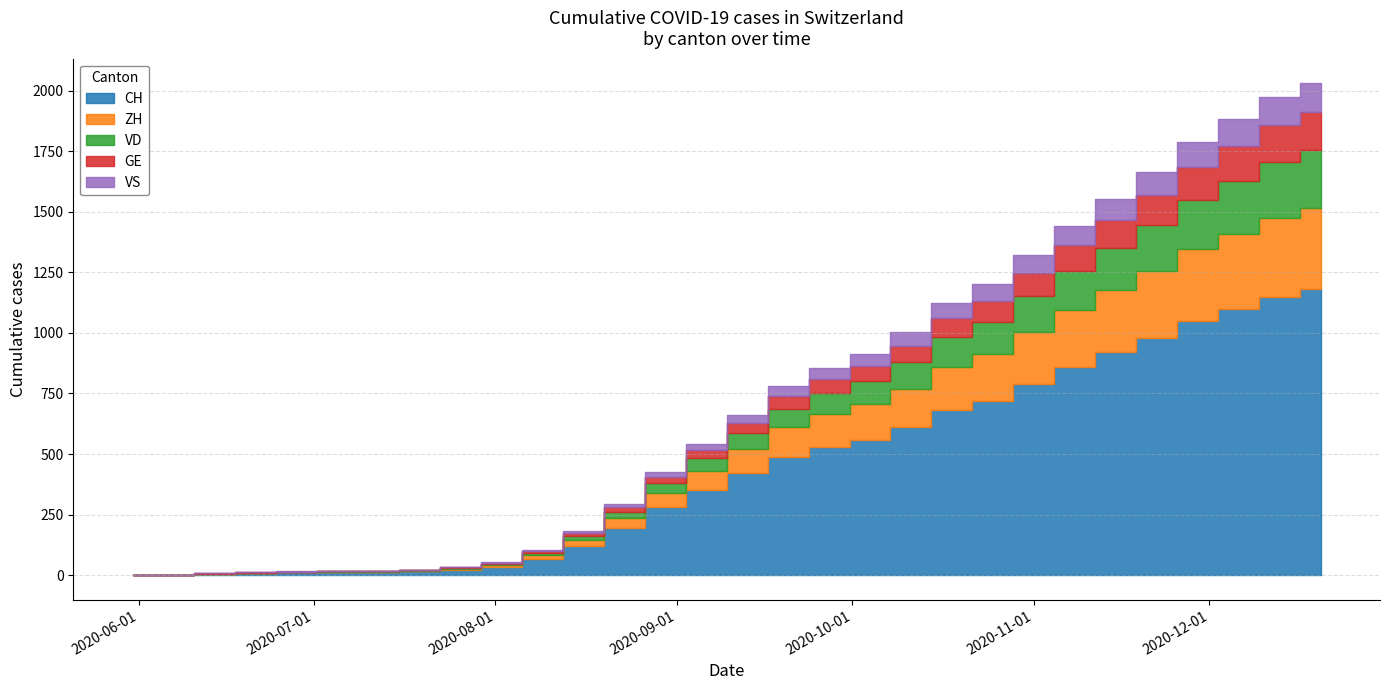

Reading left to right, transcribe all the data shown in this chart.

CH: 0	1	6	10	12	13	14	16	22	35	68	120	195	280	350	420	490	530	560	610	680	720	790	860	920	980	1050	1100	1150	1180
ZH: 0	0	0	0	1	1	1	3	5	8	15	25	40	60	80	100	120	135	145	160	180	195	215	235	255	275	295	310	325	335
VD: 0	0	1	1	1	2	2	2	3	5	10	18	28	40	52	65	78	88	96	108	122	132	148	162	176	190	205	218	230	238
GE: 0	1	1	1	1	1	1	1	2	3	6	11	18	26	34	43	52	58	63	70	79	86	95	105	115	125	135	143	152	157
VS: 0	0	1	1	1	1	1	1	2	3	5	9	14	20	26	33	40	45	49	55	62	67	74	81	88	95	103	110	116	120